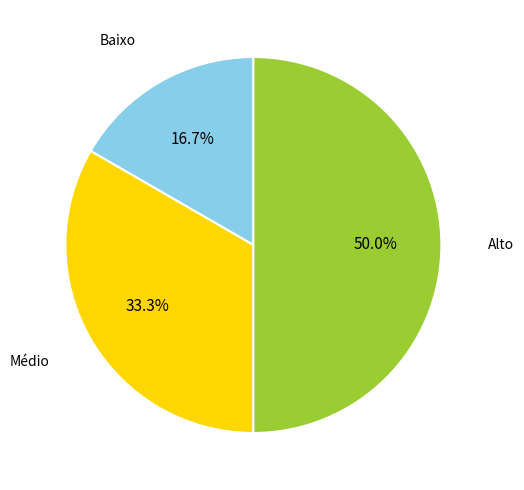

The Médio slice represents 40% of the pie. True or false?

False